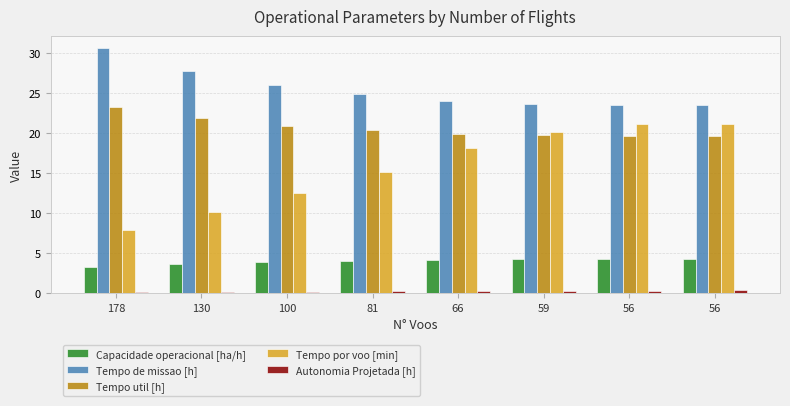

How many groups of bars are there?

8